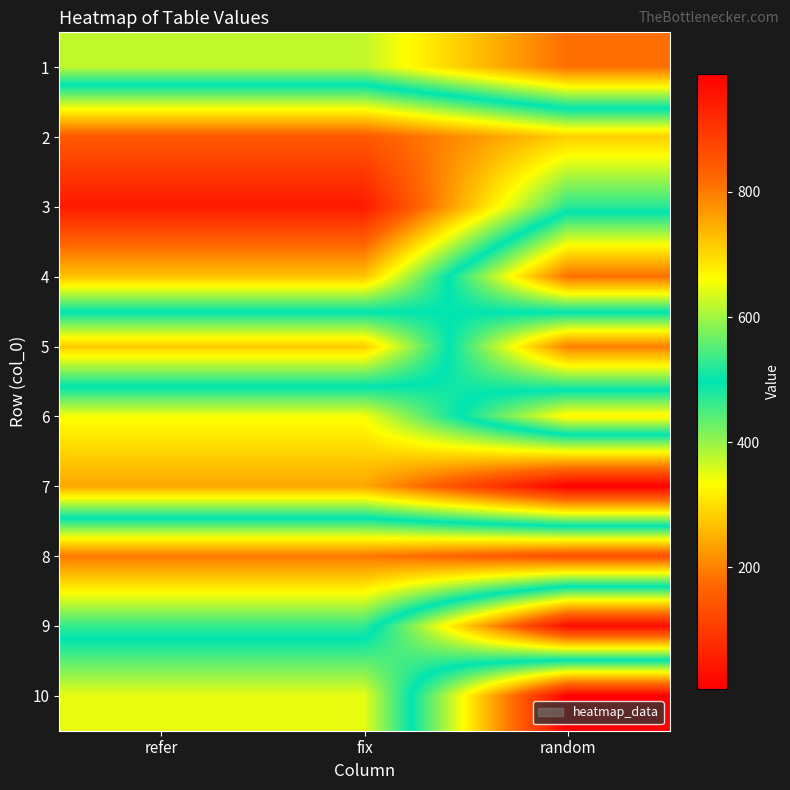

Reading left to right, extract all data points from this chart.

1: refer=620	fix=620	random=815
2: refer=149	fix=149	random=283
3: refer=48	fix=48	random=471
4: refer=270	fix=270	random=813
5: refer=714	fix=714	random=198
6: refer=339	fix=339	random=673
7: refer=240	fix=240	random=6
8: refer=804	fix=804	random=862
9: refer=531	fix=531	random=25
10: refer=348	fix=348	random=988